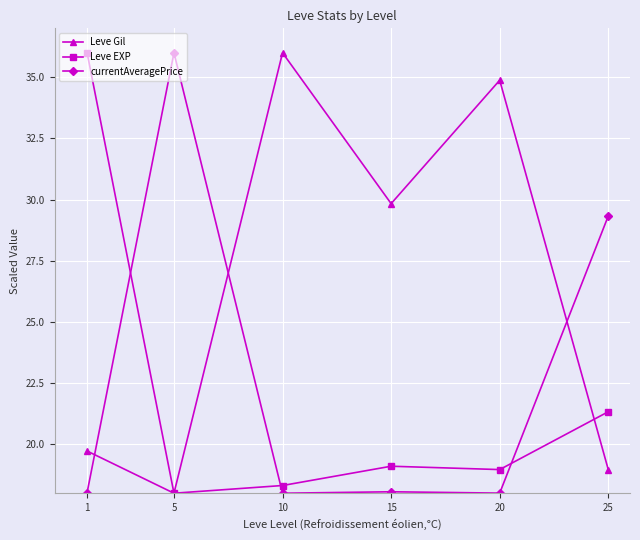

Where is the first local minimum for Leve Gil?

5